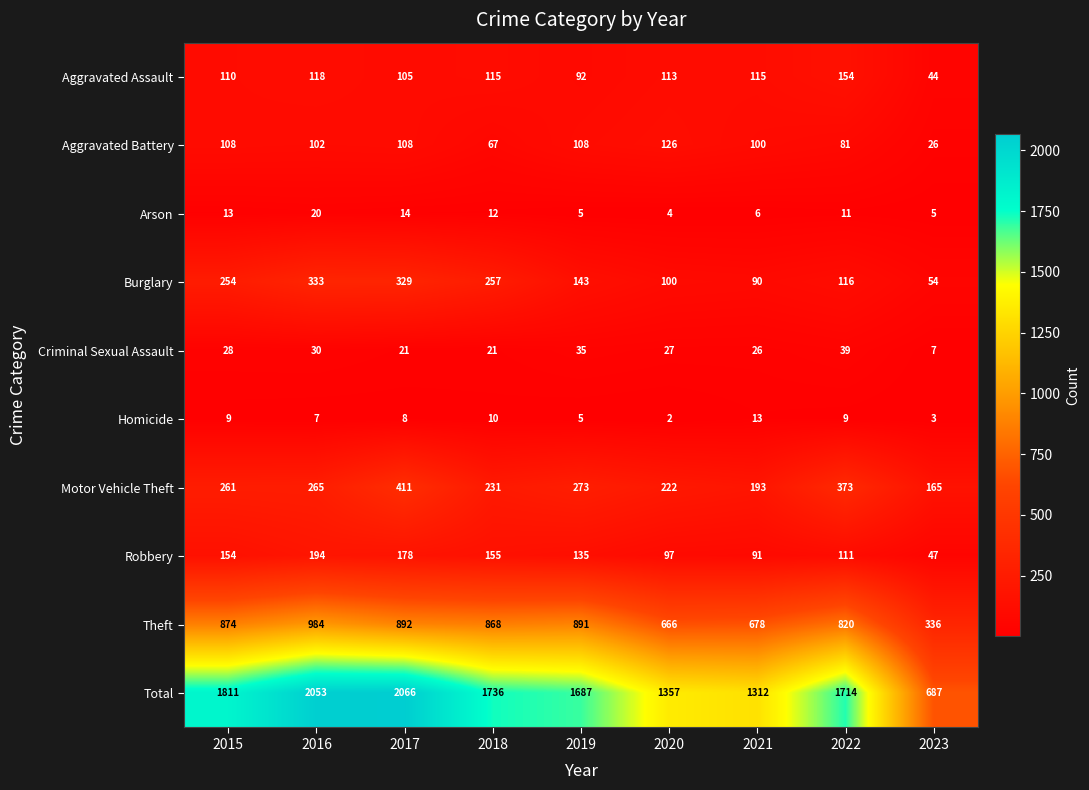

What is the sum of the Arson values at 2020 and 2023?

9